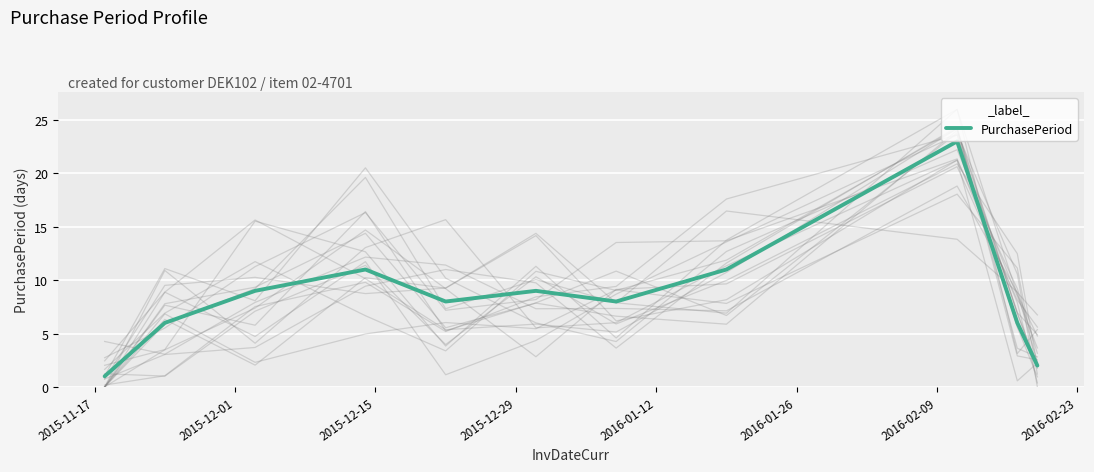

What is the highest value of the PurchasePeriod series?

23